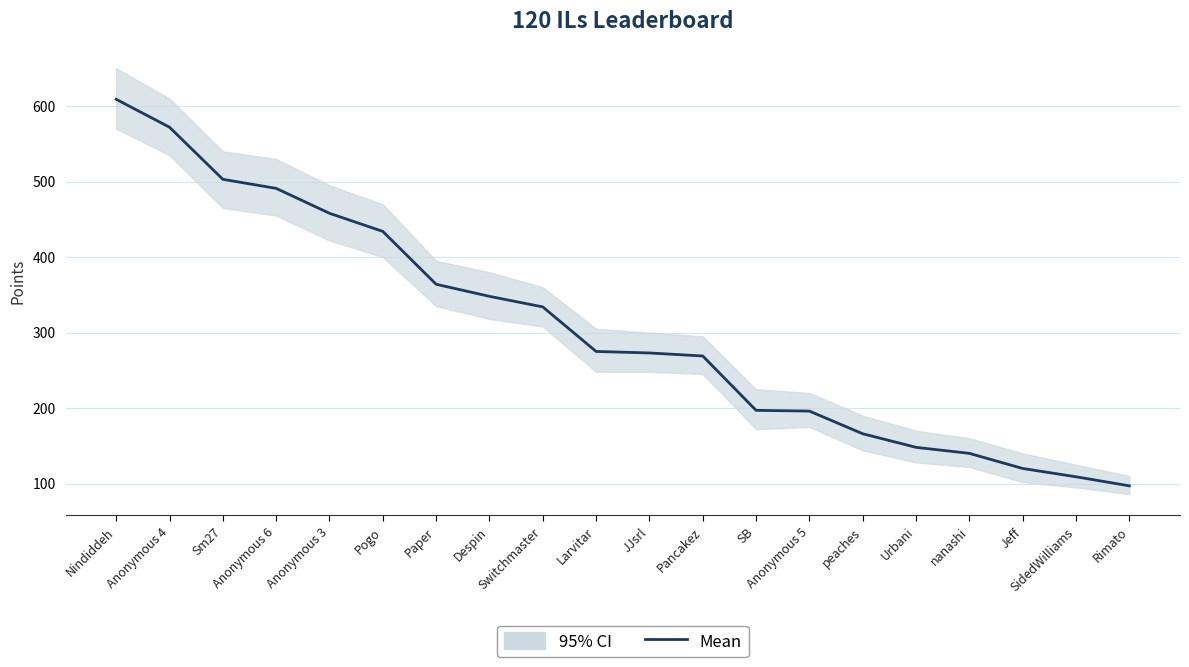

Which has a higher value, Anonymous 3 or Anonymous 5?

Anonymous 3